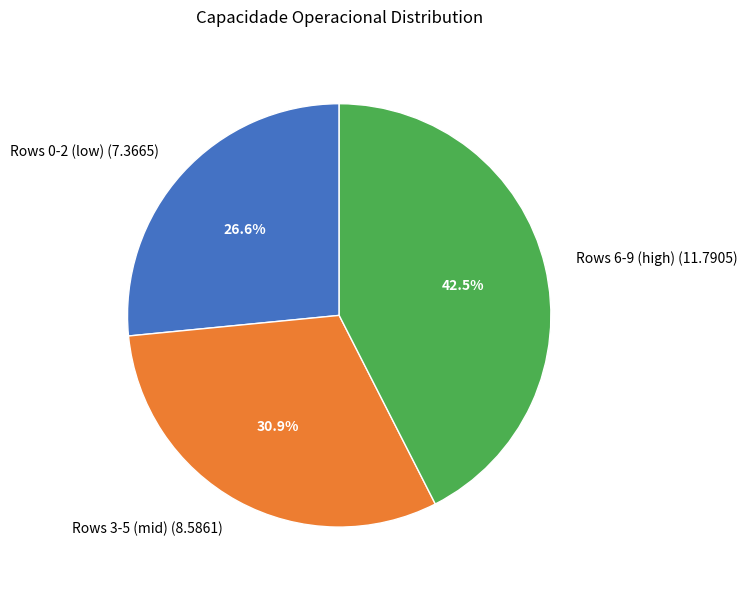

Do Rows 3-5 (mid) (8.5861) and Rows 6-9 (high) (11.7905) together represent more than half of the pie?

Yes